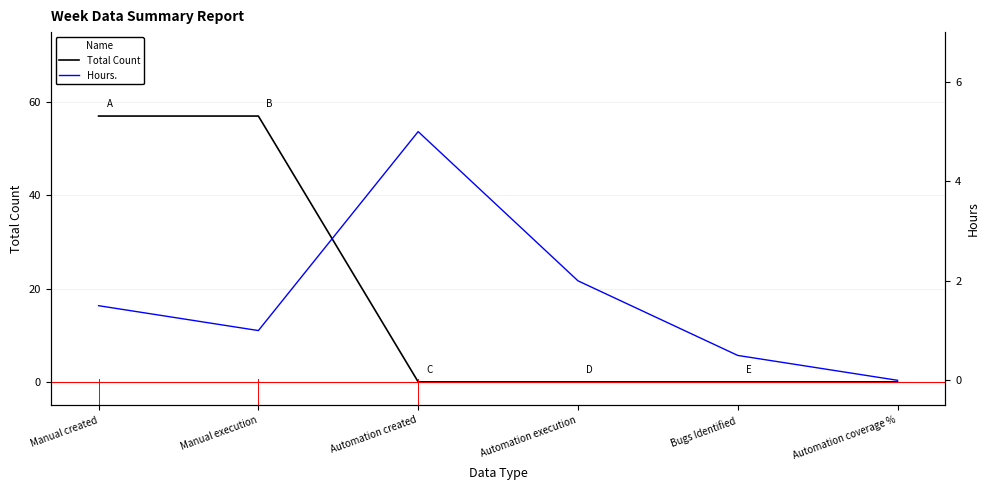

After their last crossing, which series has the higher values: Hours. or Total Count?

Hours.